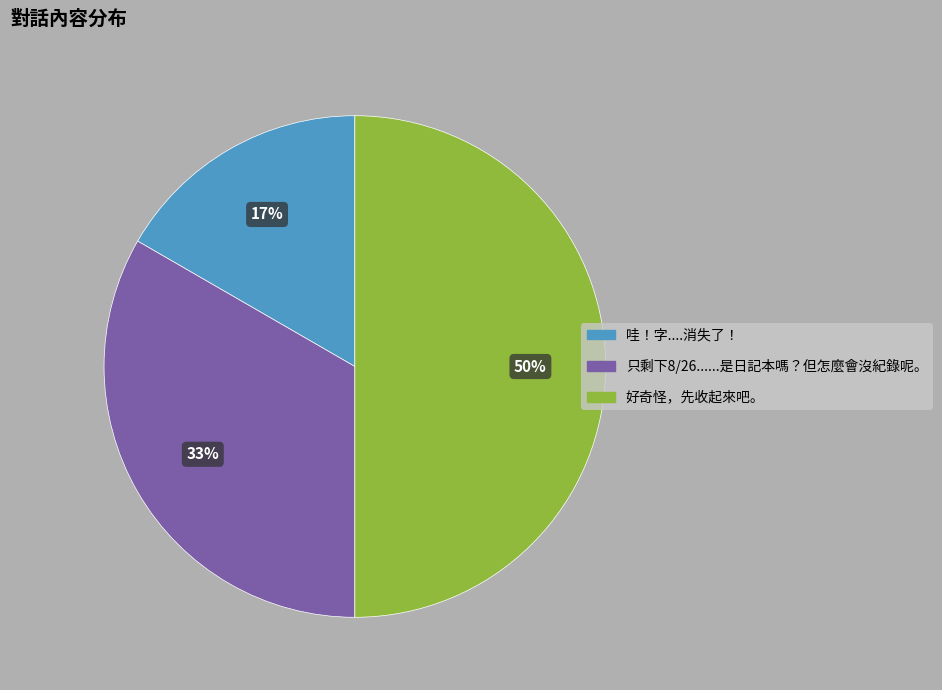

Which slice is the smallest?

哇！字....消失了！